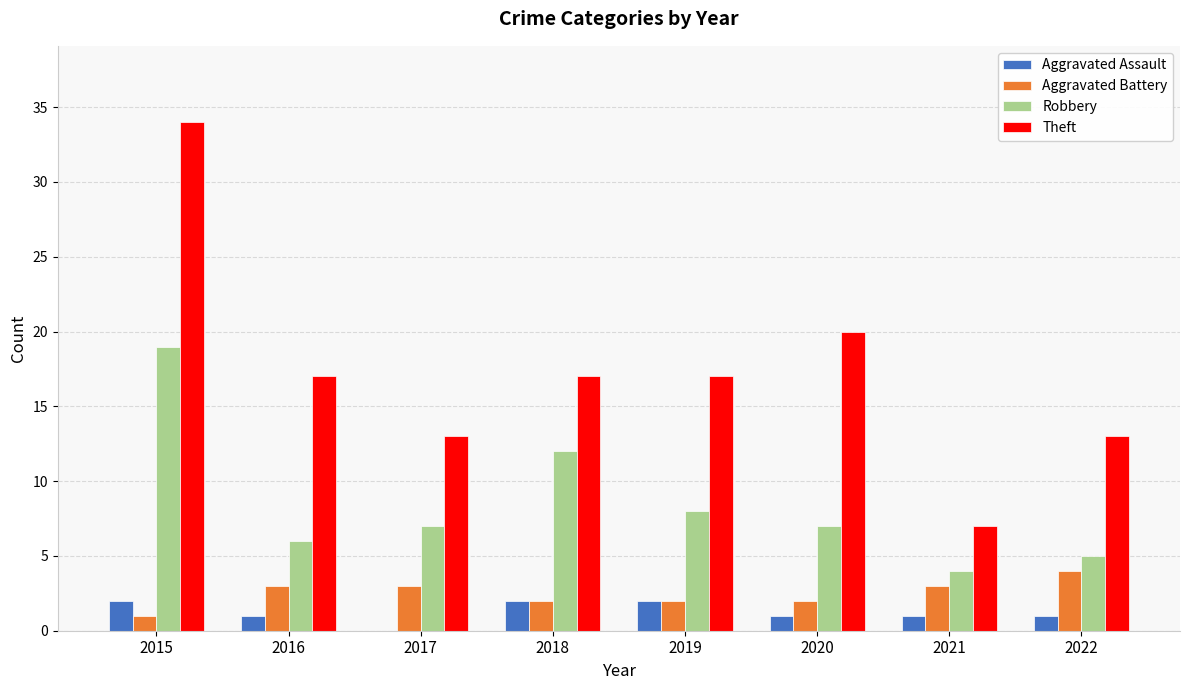

Reading left to right, what are all the values shown in this chart?

Aggravated Assault: 2015=2	2016=1	2017=0	2018=2	2019=2	2020=1	2021=1	2022=1
Aggravated Battery: 2015=1	2016=3	2017=3	2018=2	2019=2	2020=2	2021=3	2022=4
Robbery: 2015=19	2016=6	2017=7	2018=12	2019=8	2020=7	2021=4	2022=5
Theft: 2015=34	2016=17	2017=13	2018=17	2019=17	2020=20	2021=7	2022=13